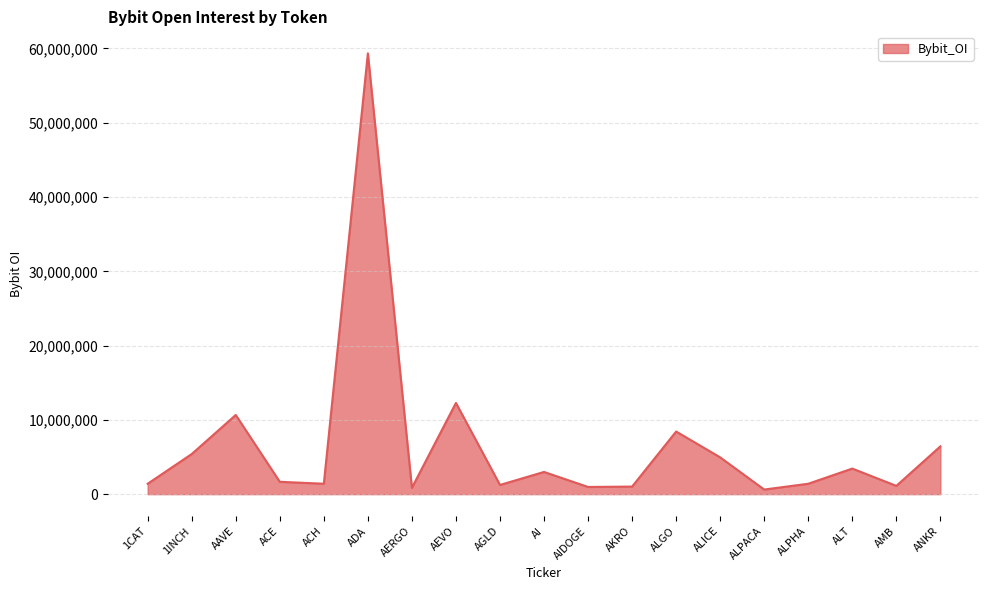

Where is the data nearest to the value 29981822?

AEVO